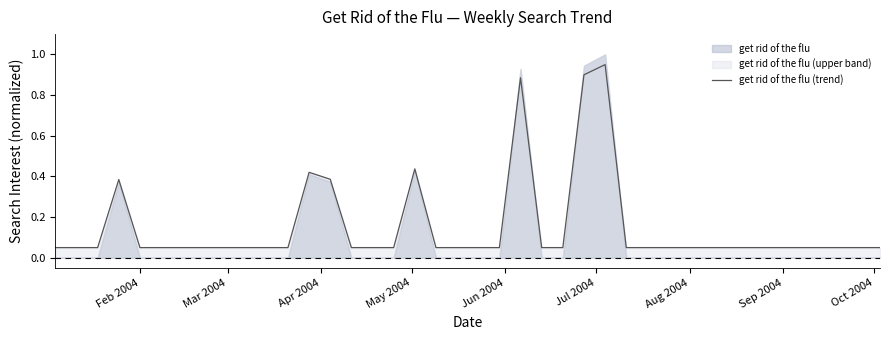

At which category does the chart reach its minimum across all series?

Feb 2004